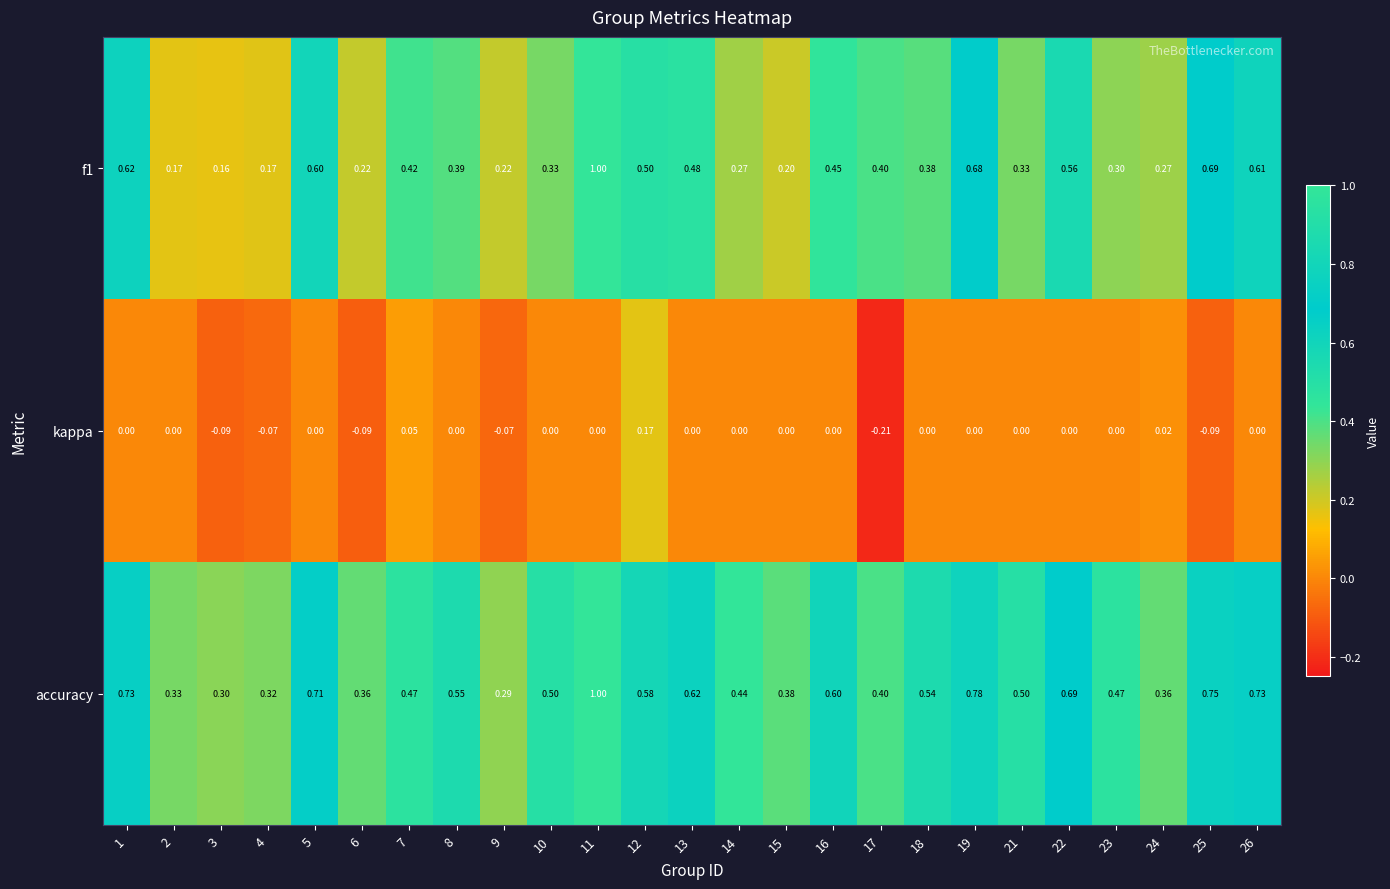

Is the value of f1 at 24 greater than the value of accuracy at 8?

No